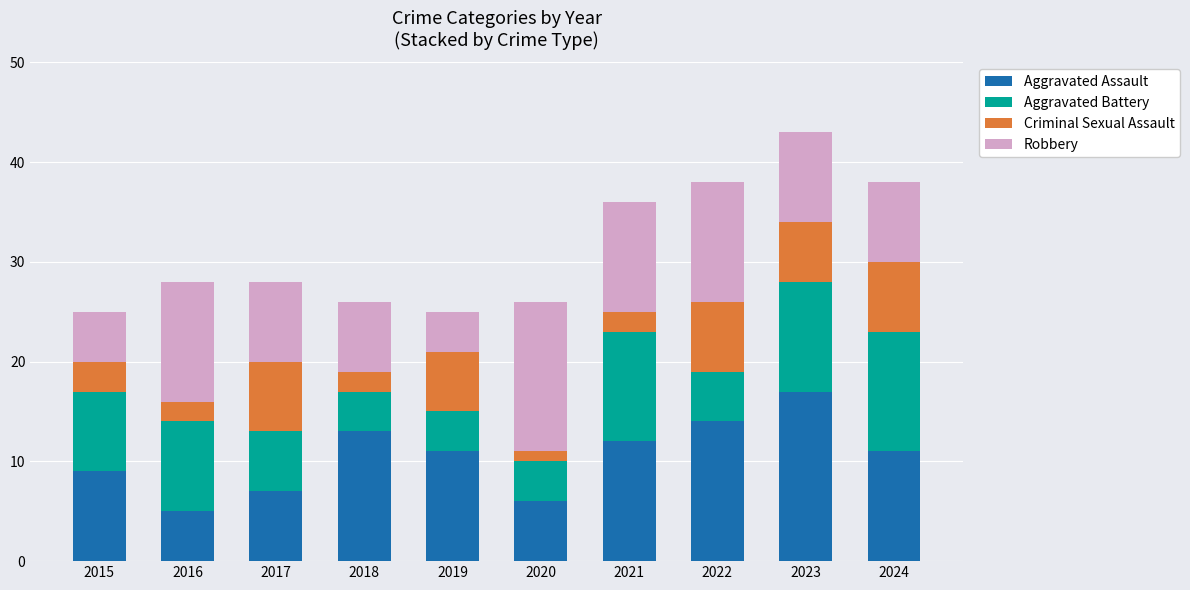

The value of Aggravated Assault at 2019 is 4. True or false?

False